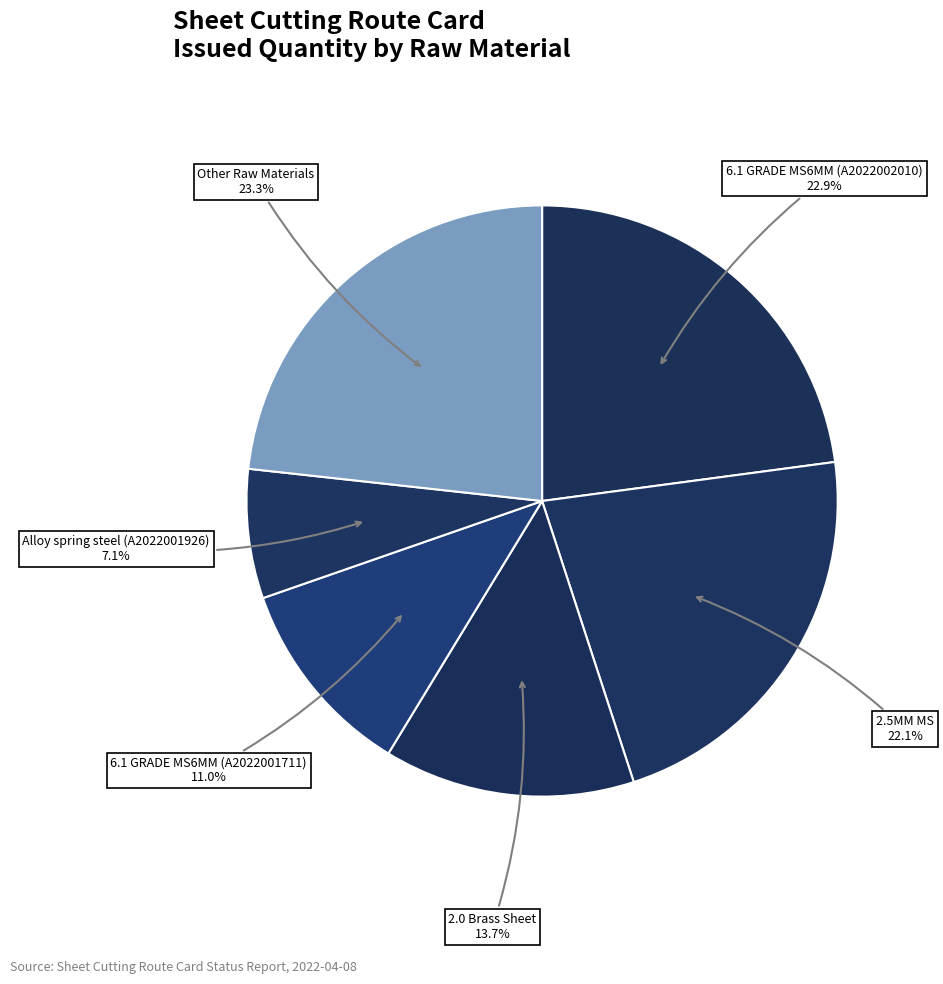

Which category has the smallest portion of the pie?

Alloy spring steel (A2022001926)